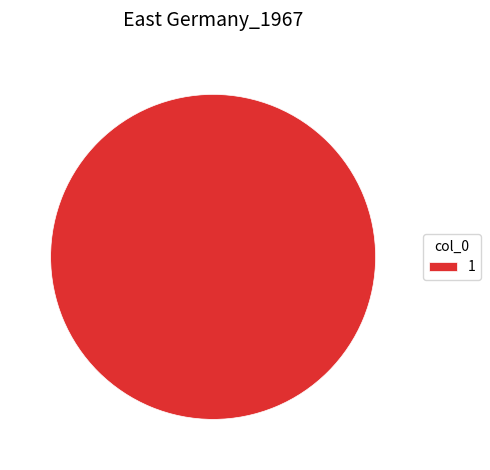

True or false: 1 accounts for 100% of the total.

True